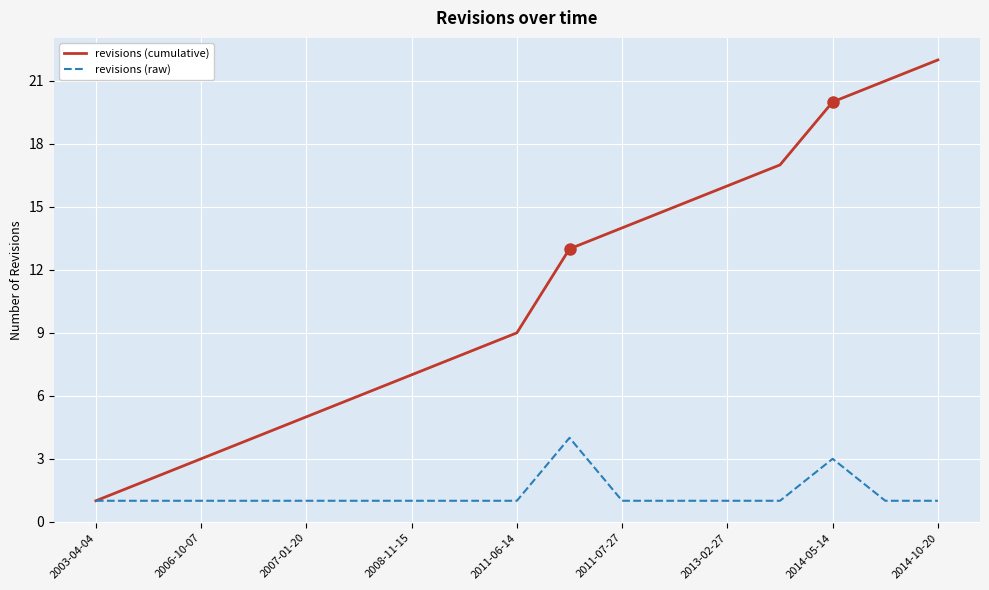

How many values in the revisions (cumulative) series are below 9?

8